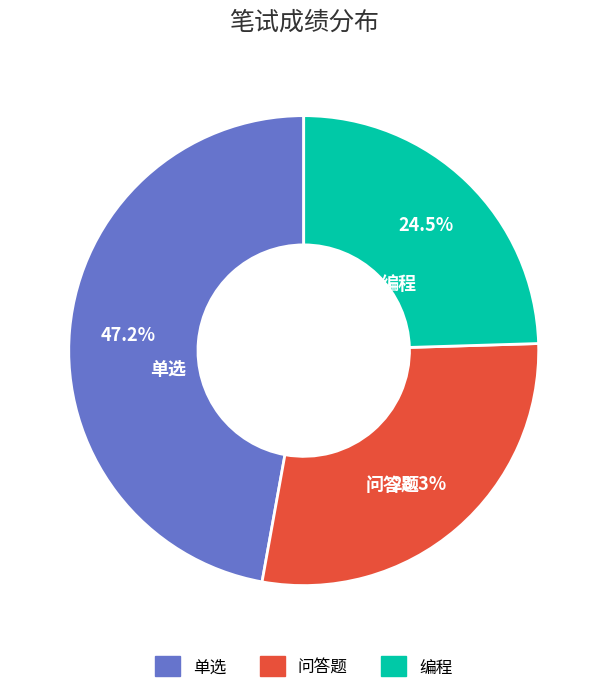

Is there a majority slice in this chart?

No